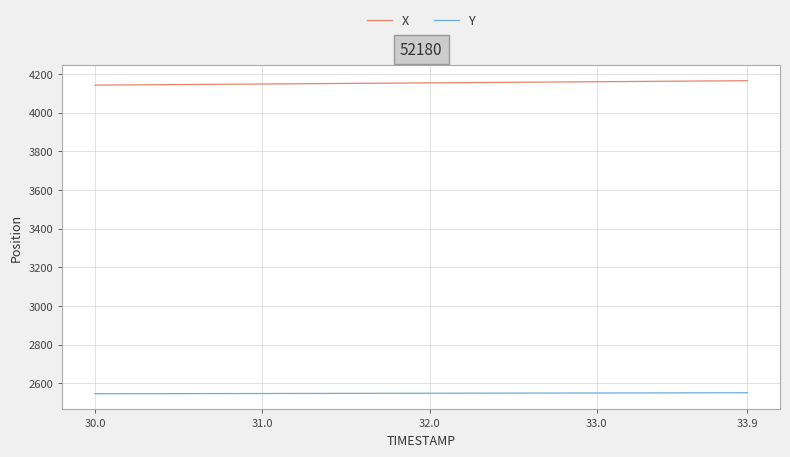

What is the lowest value of the Y series?

2545.6